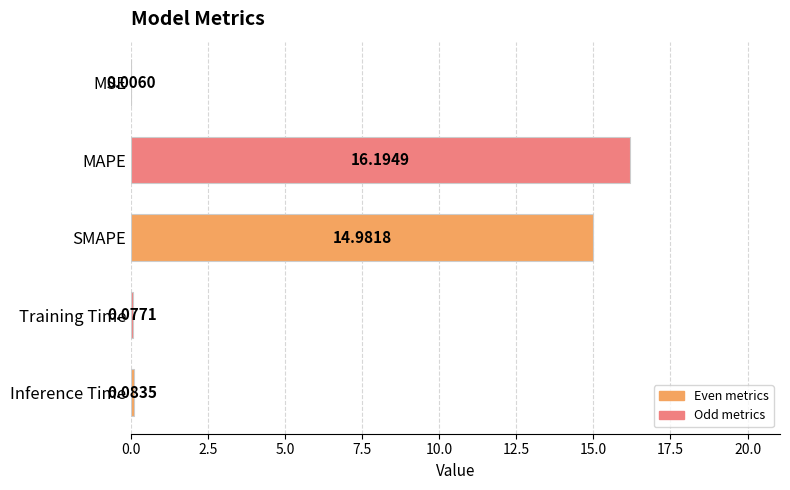

What is the change in value from MSE to SMAPE?

+15.0